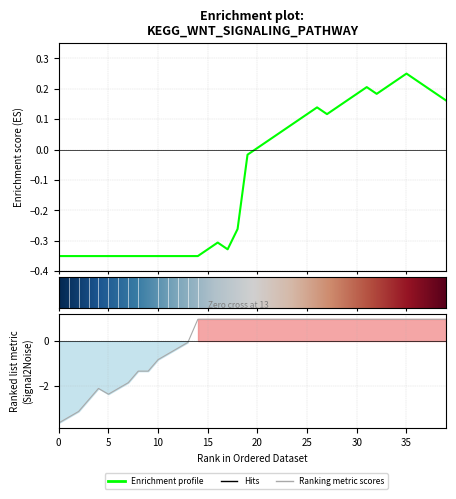

What is the label of the 8th point from the left?

7